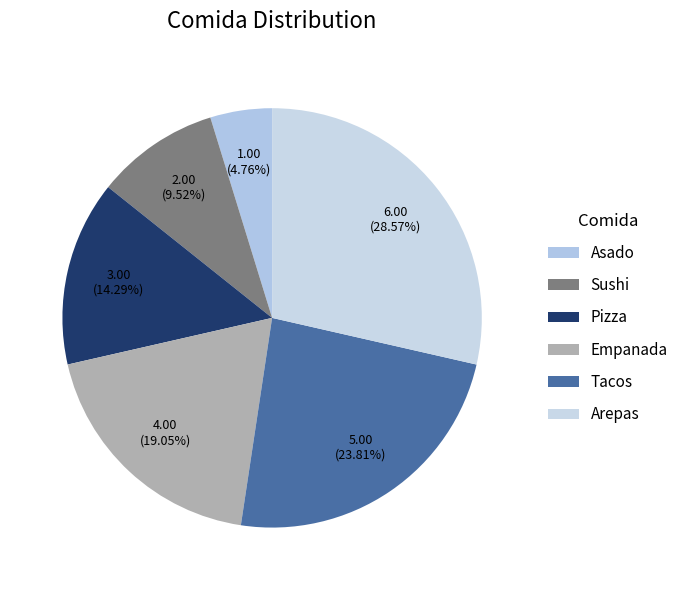

Rank the categories by value from highest to lowest.

Arepas, Tacos, Empanada, Pizza, Sushi, Asado